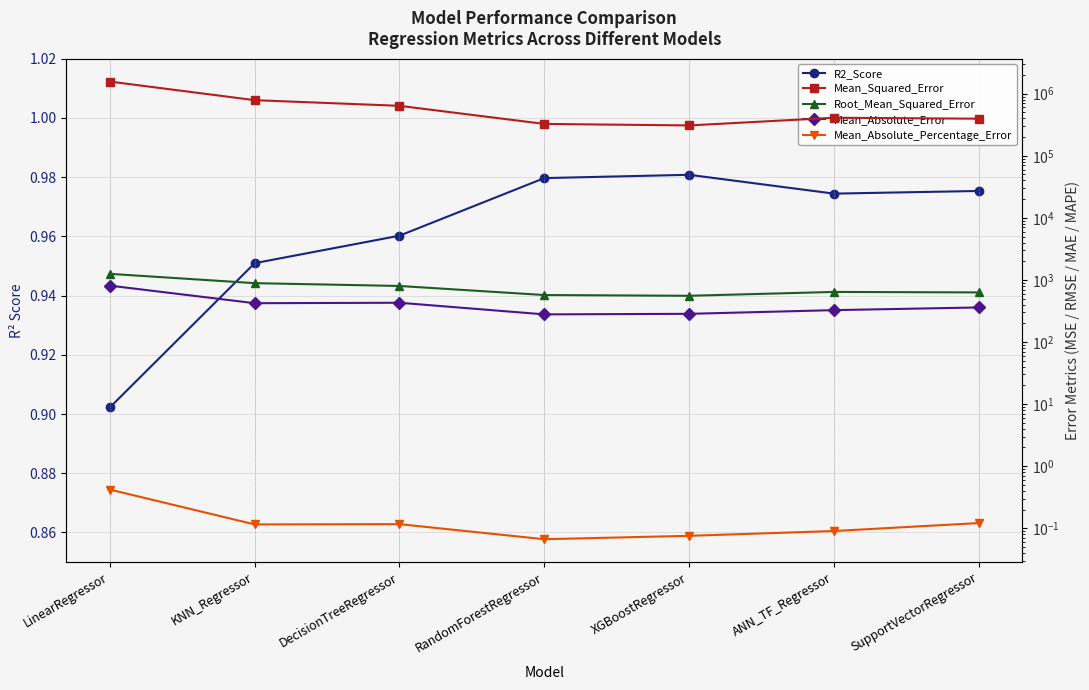

What is the label of the 5th point from the left?

XGBoostRegressor